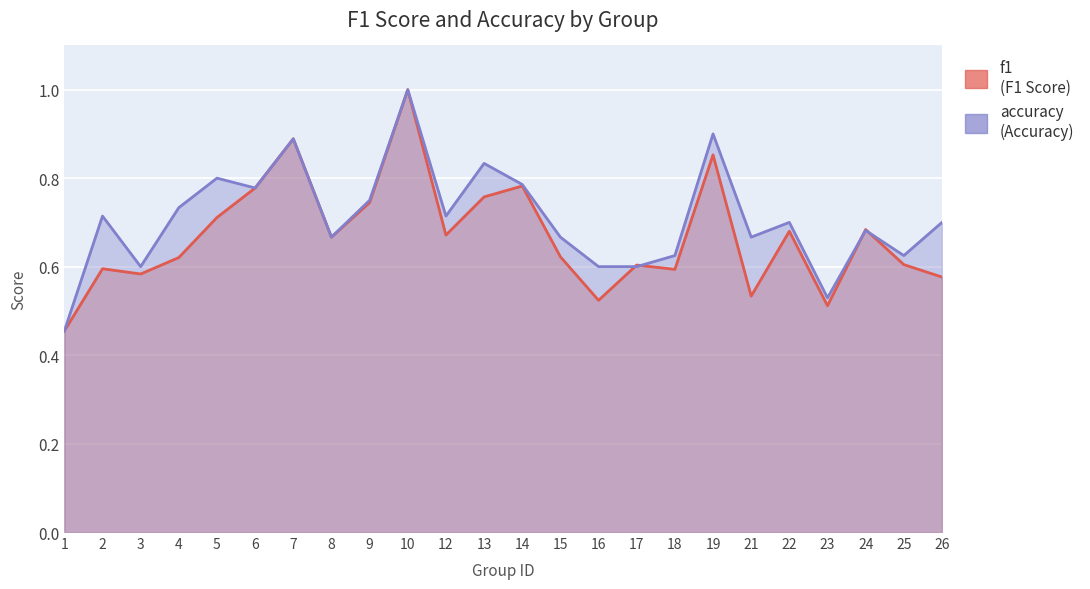

Which has a higher value, 15 or 5?

5